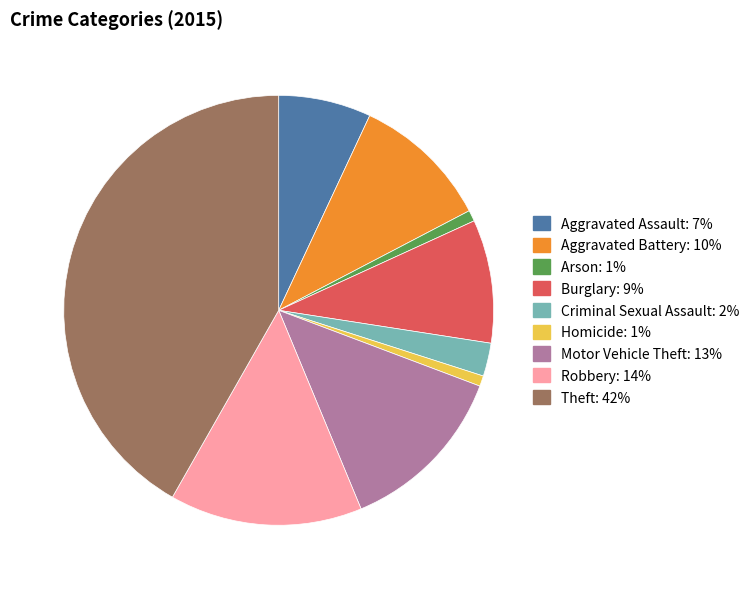

Combined, do Burglary and Homicide account for over 50%?

No